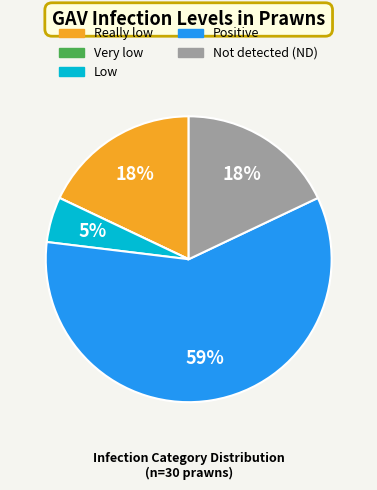

To the nearest percent, what is the difference between the Positive and Not detected (ND) slice percentages?

41%